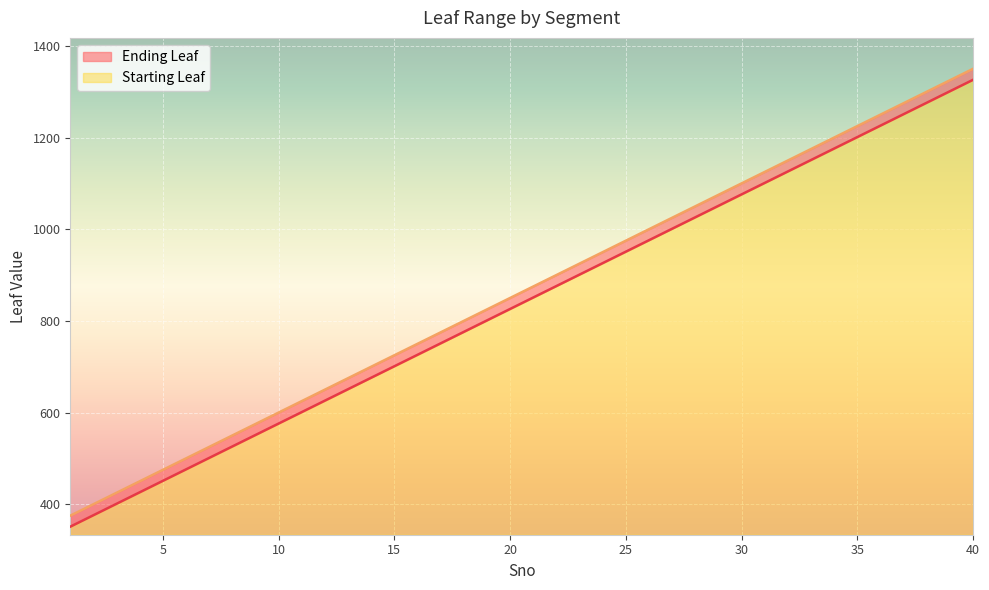

How many lines are shown in the chart?

2